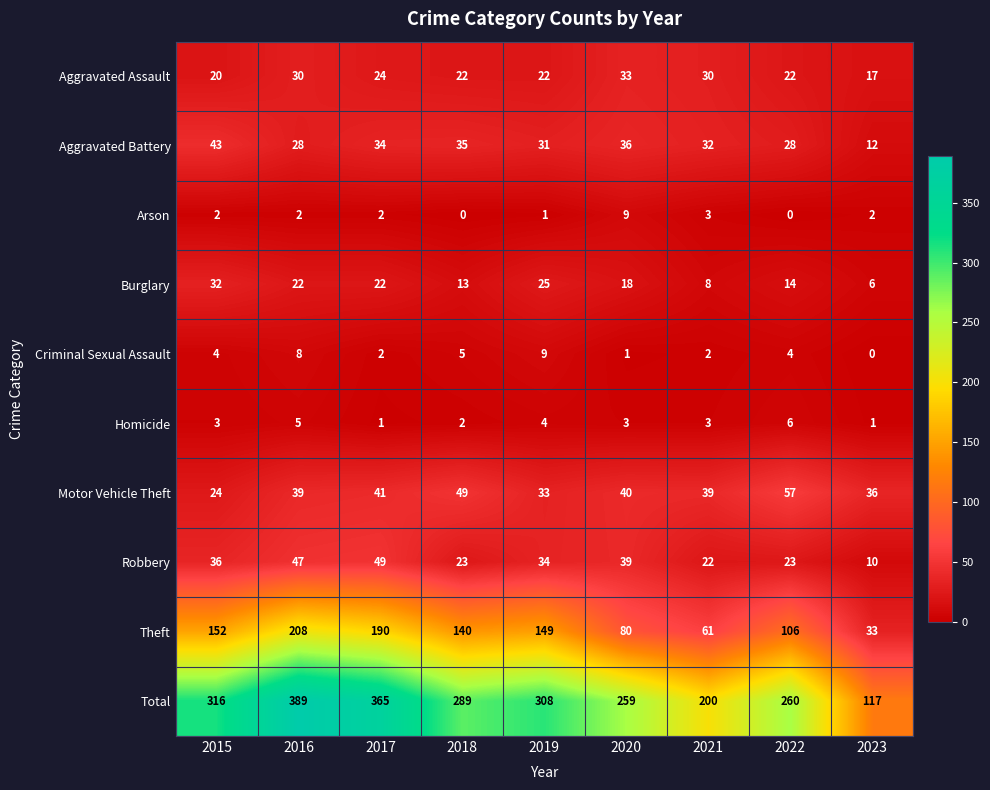

True or false: Aggravated Battery has a value of 36 at 2020.

True